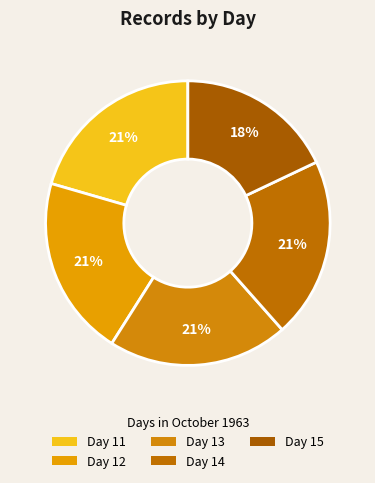

What percentage is the Day 15 slice, to the nearest percent?

18%